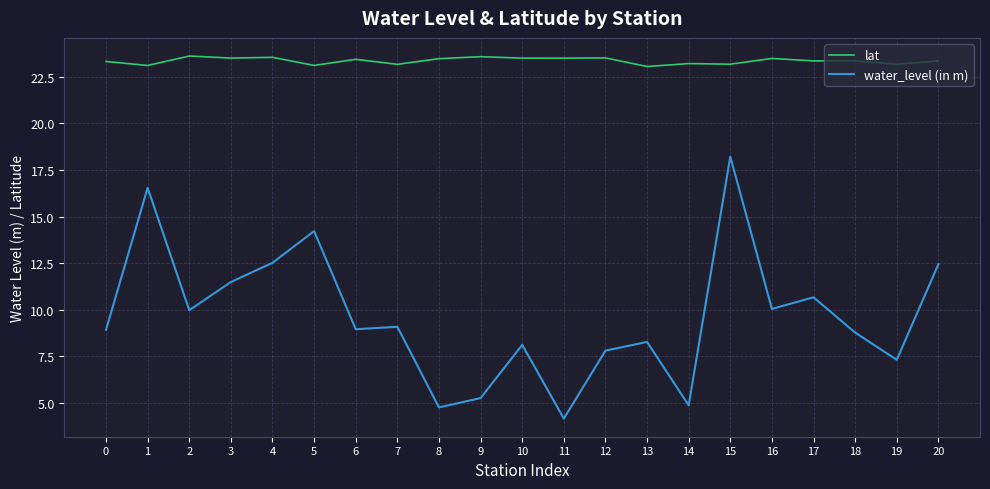

Between 4 and 8, which series saw the biggest shift?

water_level (in m)